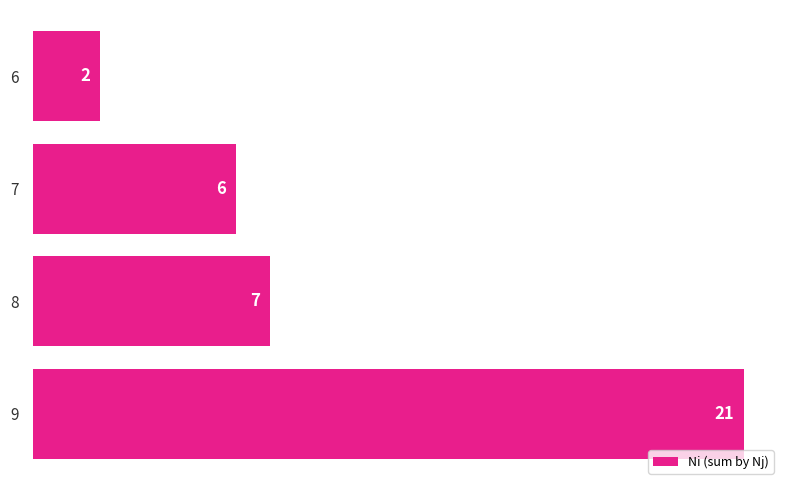

The chart shows a value of 4 at 8. True or false?

False